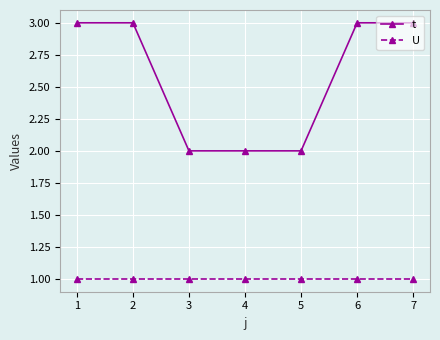

Count the number of data series in this chart.

2